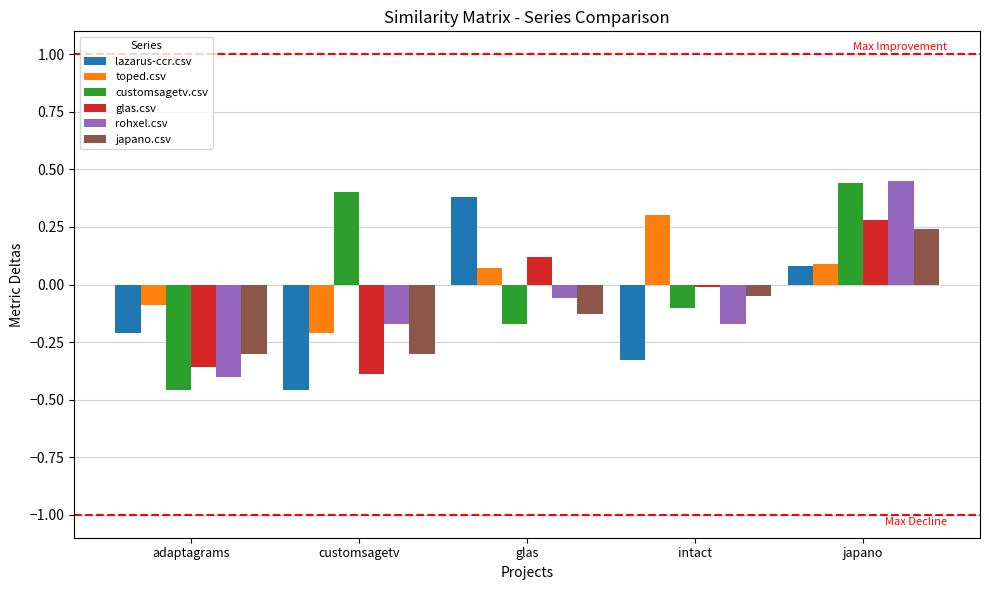

Where does the japano.csv series first go above 0?

japano